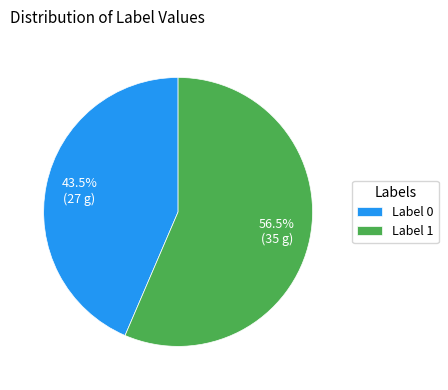

How many segments does this pie chart have?

2